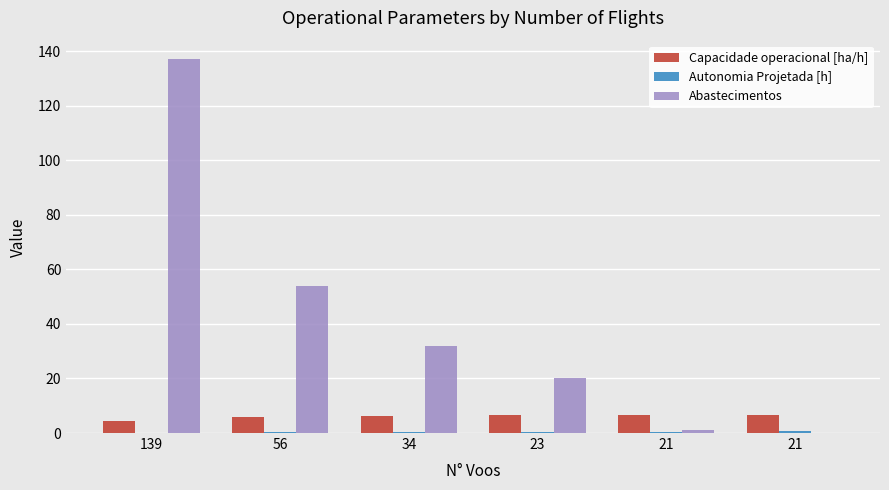

Reading right to left, what are all the values shown in this chart?

Capacidade operacional [ha/h]: 21=6.7	21=6.7	23=6.7	34=6.4	56=5.9	139=4.5
Autonomia Projetada [h]: 21=0.6	21=0.5	23=0.4	34=0.3	56=0.2	139=0.1
Abastecimentos: 21=0.0	21=1.0	23=20.0	34=32.0	56=54.0	139=137.0